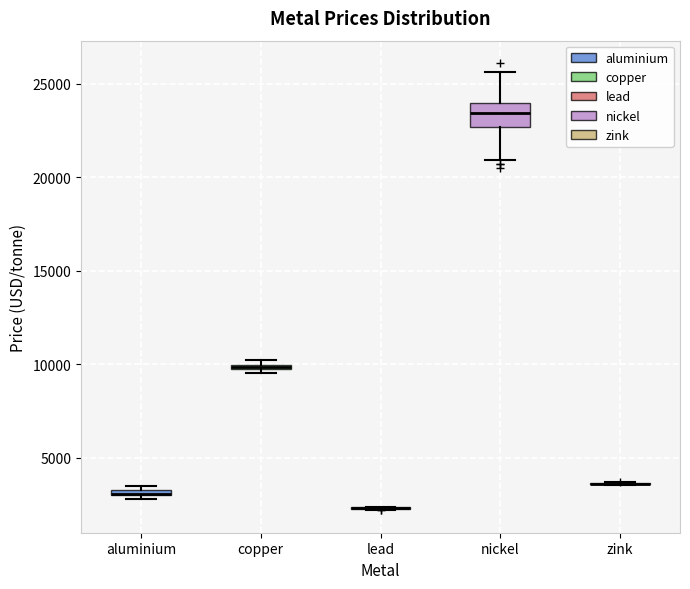

Which box is the tallest, from its lower edge to its upper edge?

nickel